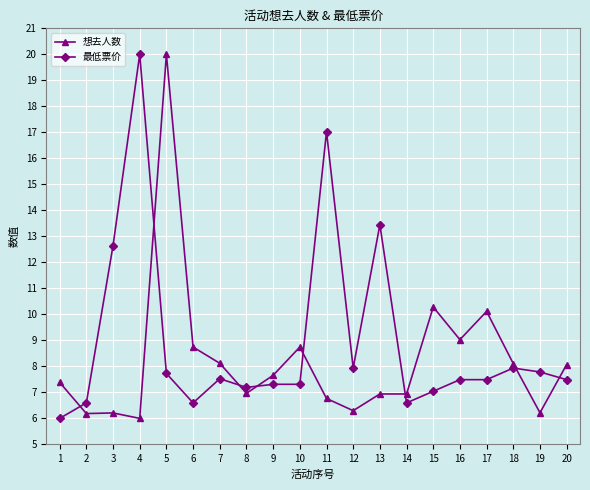

How many categories are shown in the chart?

20